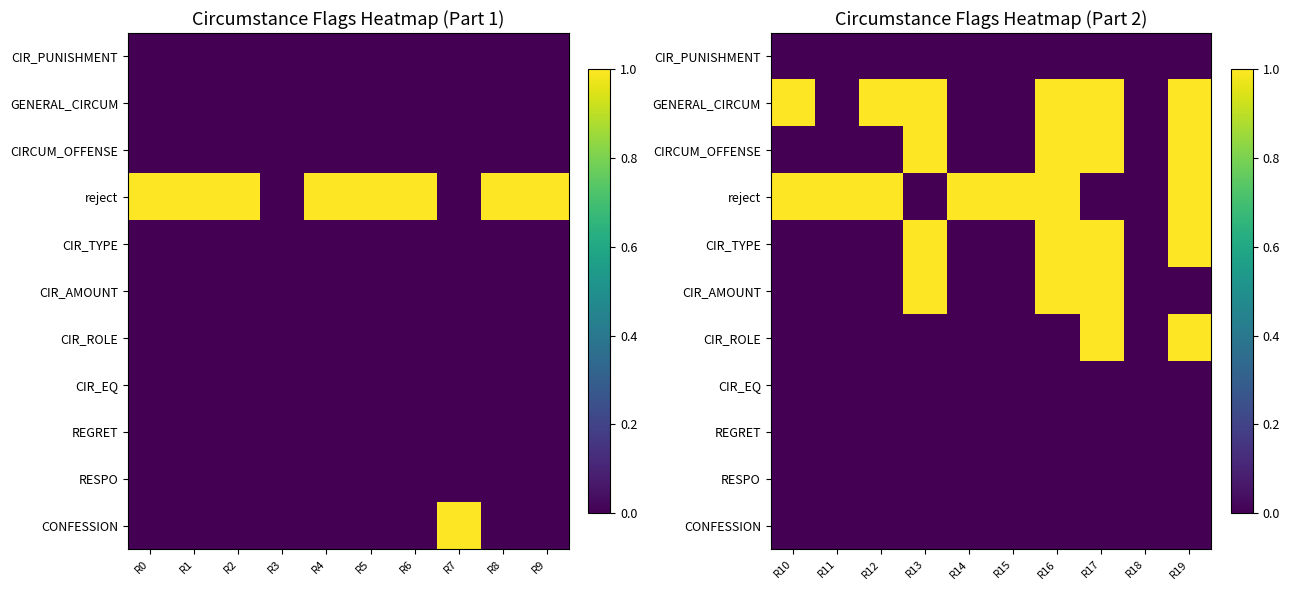

How many data points does each series have?

10